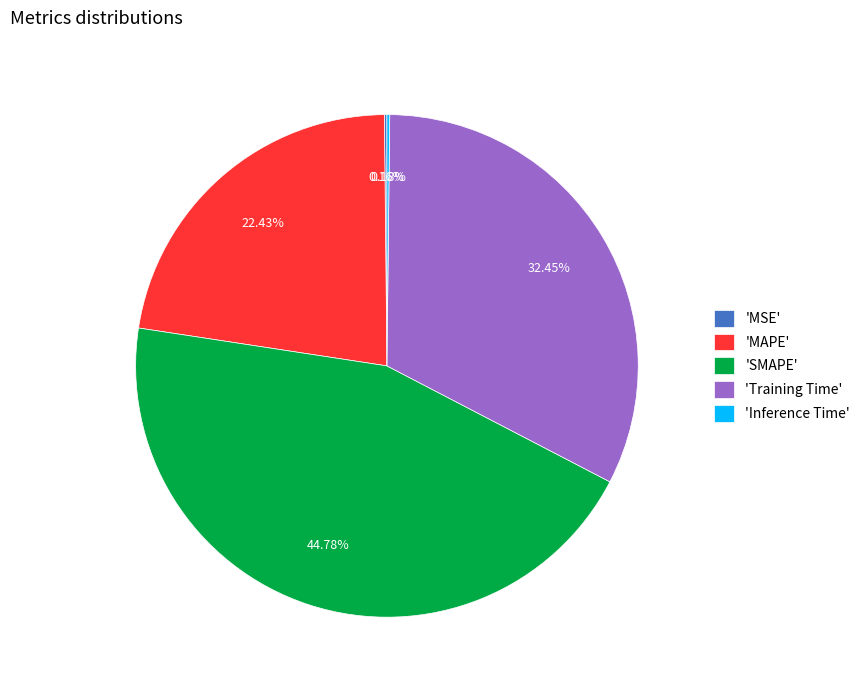

Is there a majority slice in this chart?

No